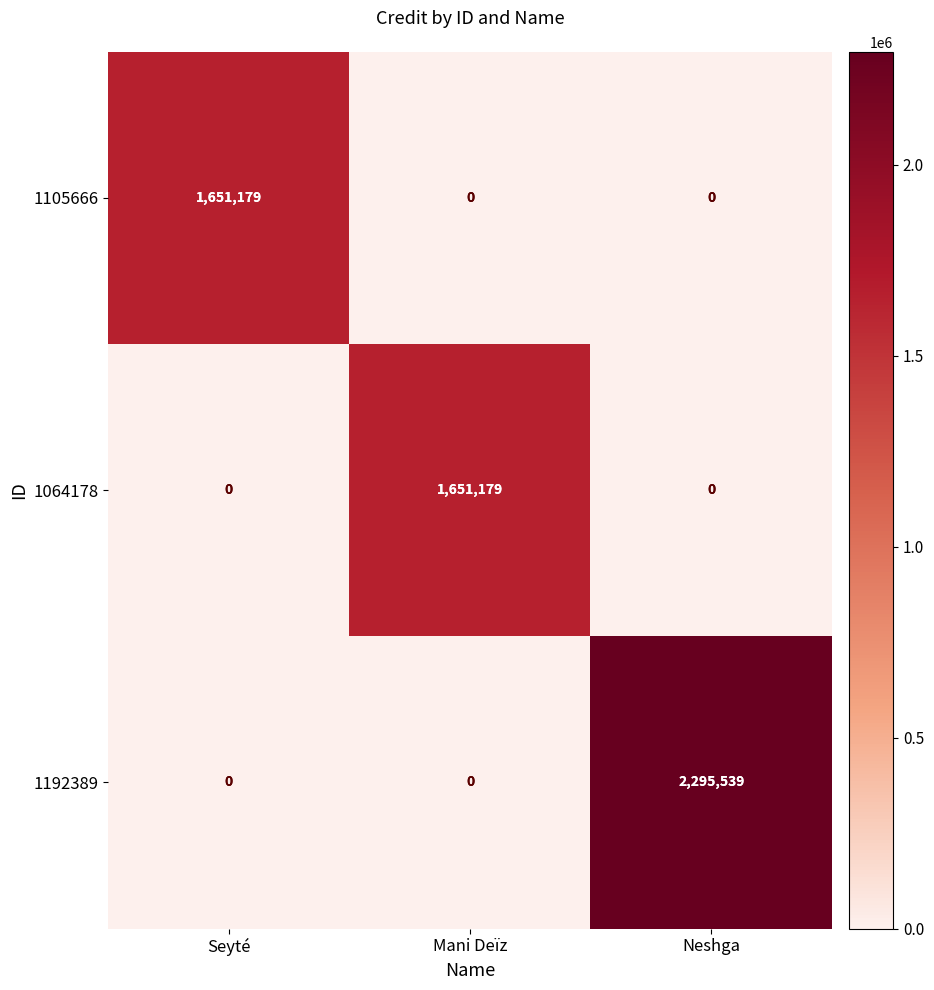

The value of 1192389 at Mani Deïz is 0. True or false?

True